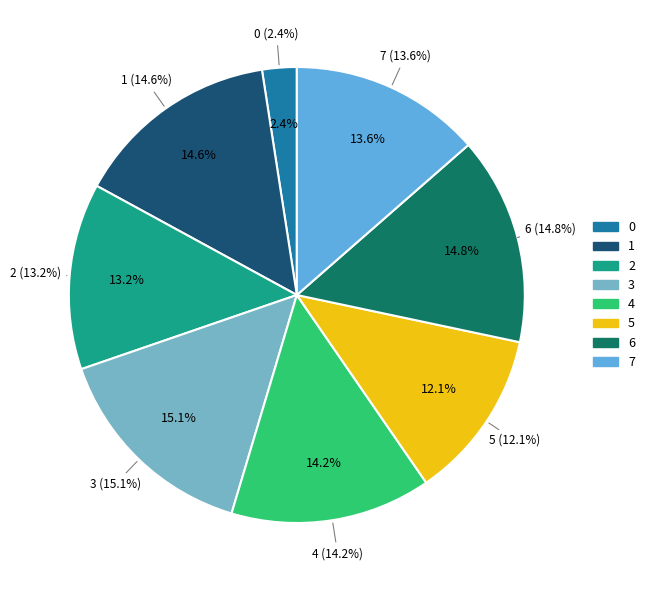

Does 6 represent more than half of the total?

No